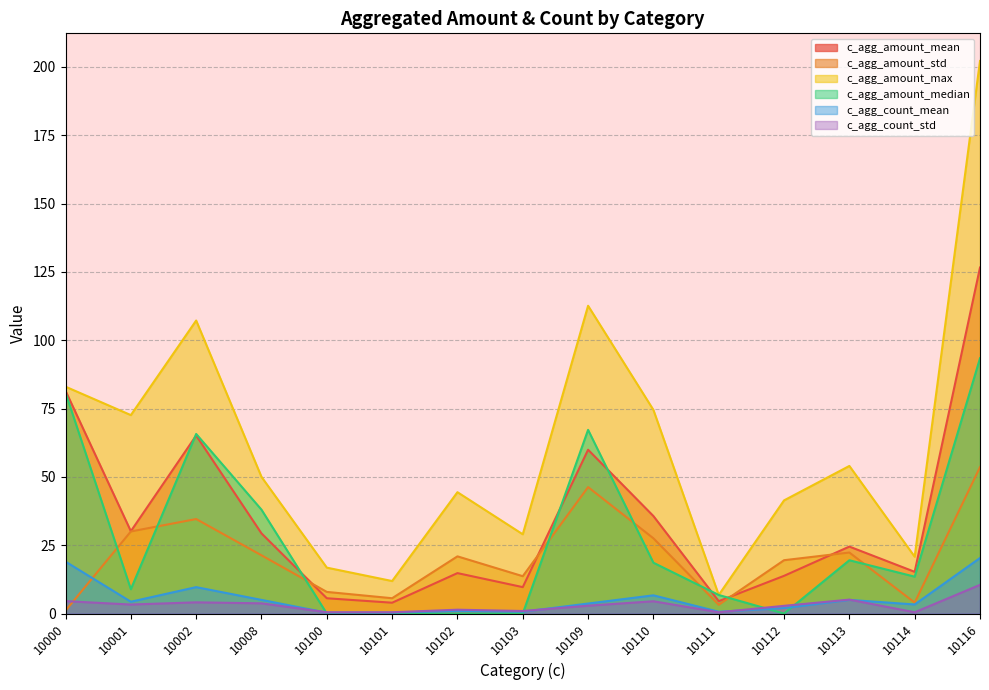

How many interior local valleys does the c_agg_count_mean series have?

4